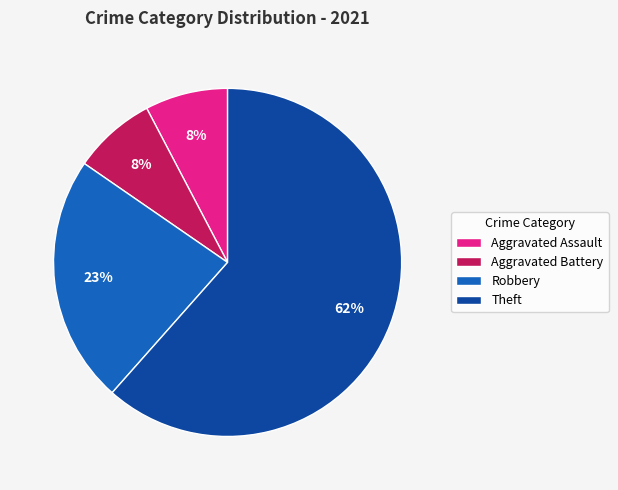

To the nearest percent, what is the average slice percentage?

25%